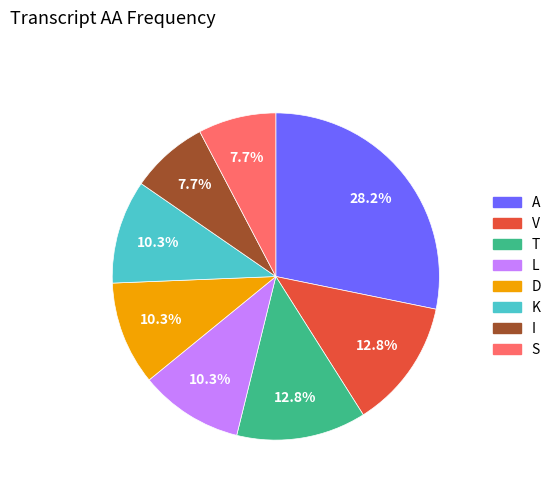

Does any single category account for the majority?

No